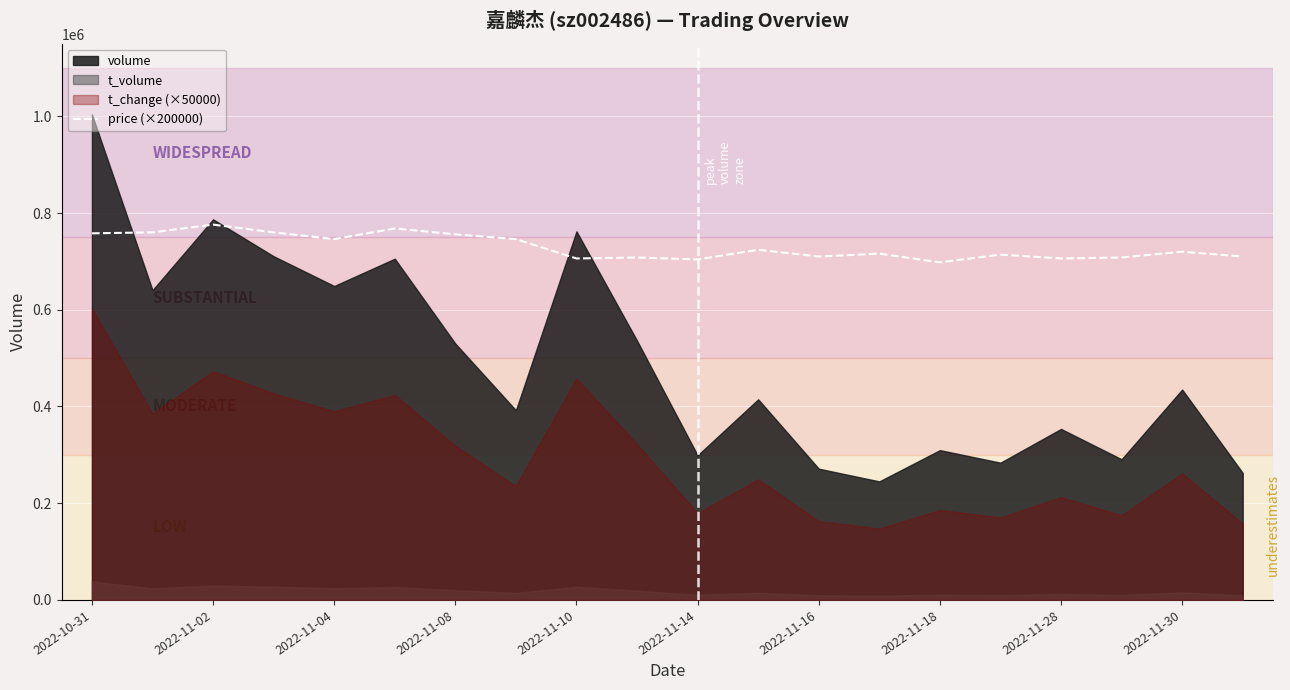

True or false: there are more than 2 points higher than both neighbors.

True